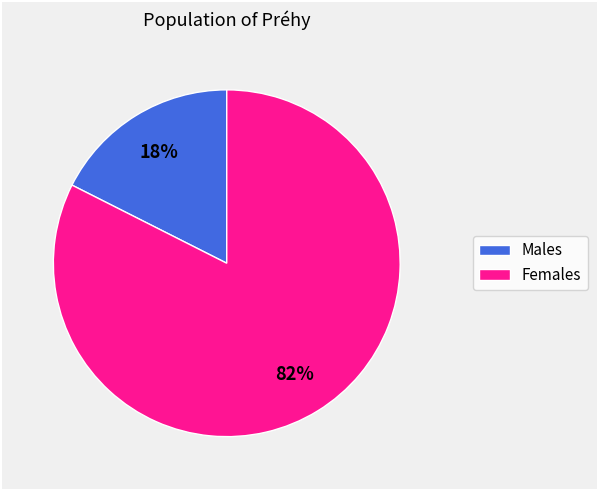

Is there any slice that represents more than half of the pie?

Yes